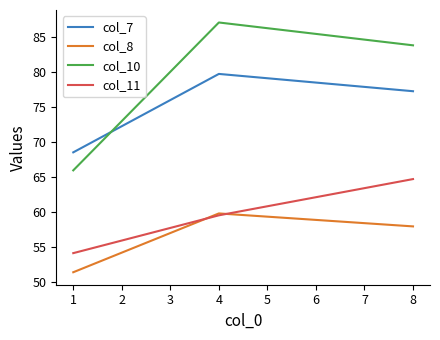

Which series has the widest spread of values?

col_10